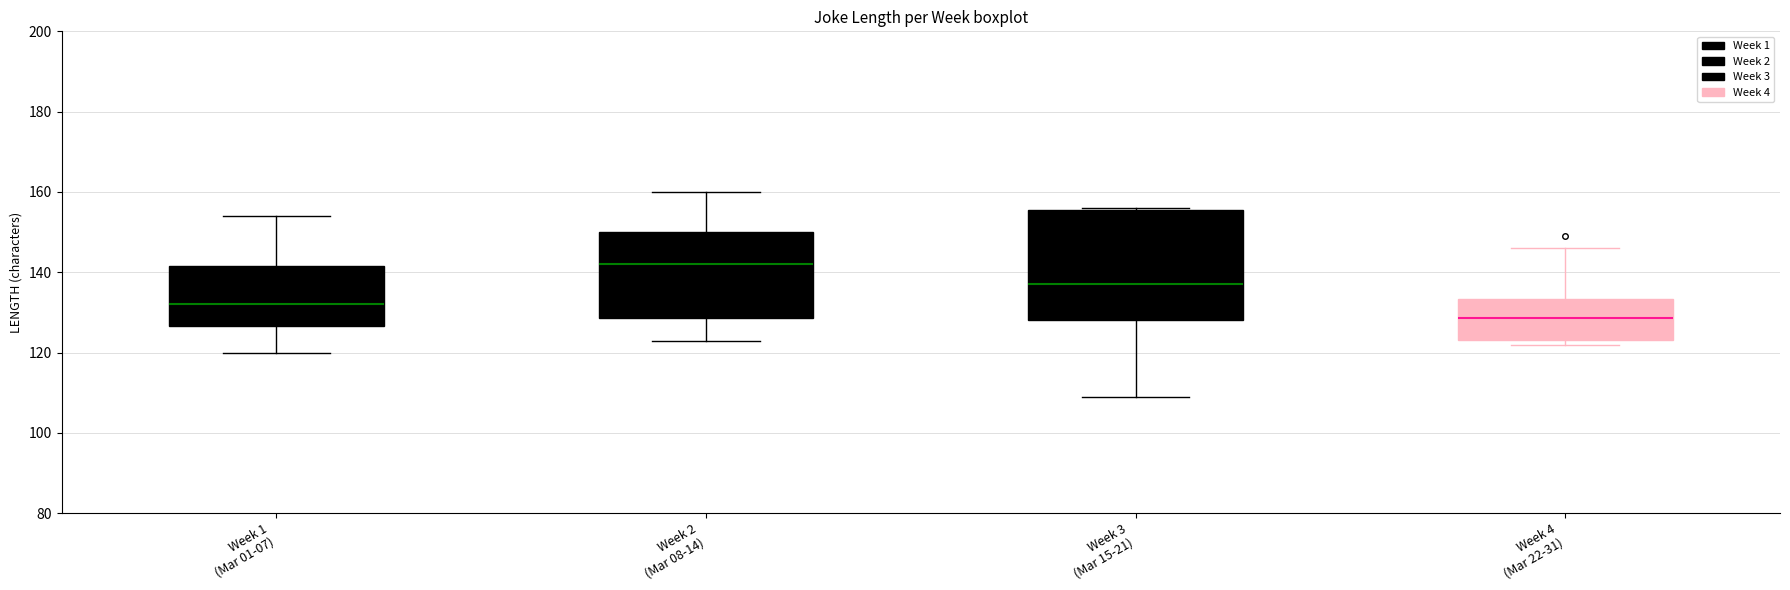

Comparing the boxes themselves (not the whiskers), which one is the tallest?

Week 3 (Mar 15-21)